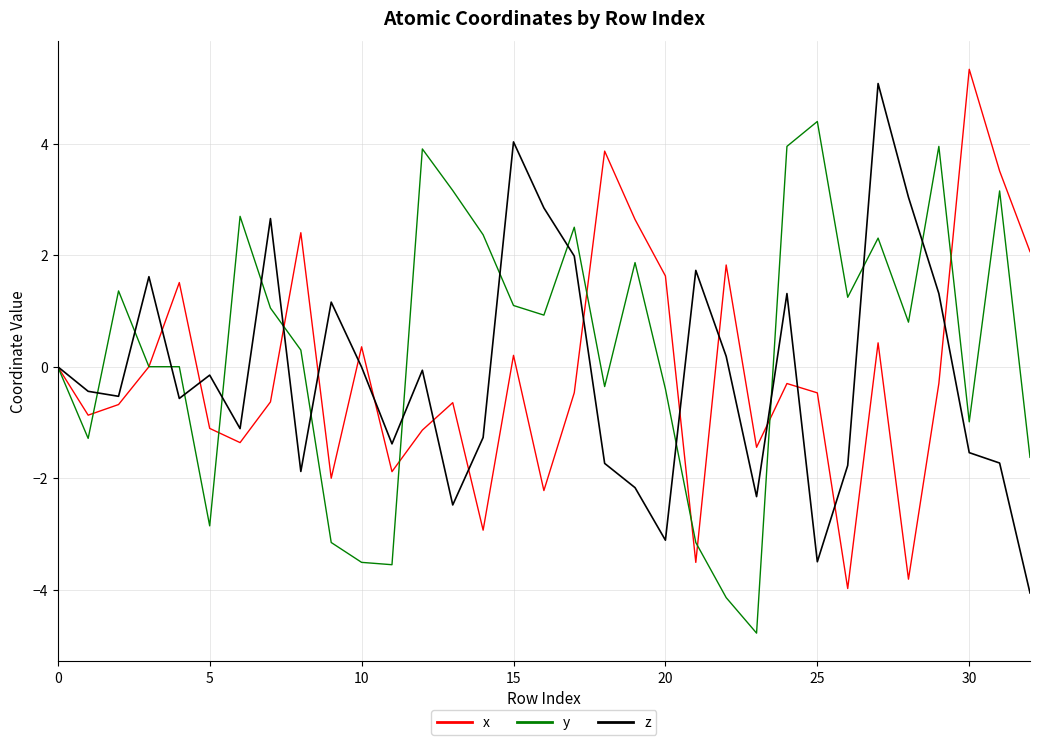

What is the smallest value displayed?

-4.8